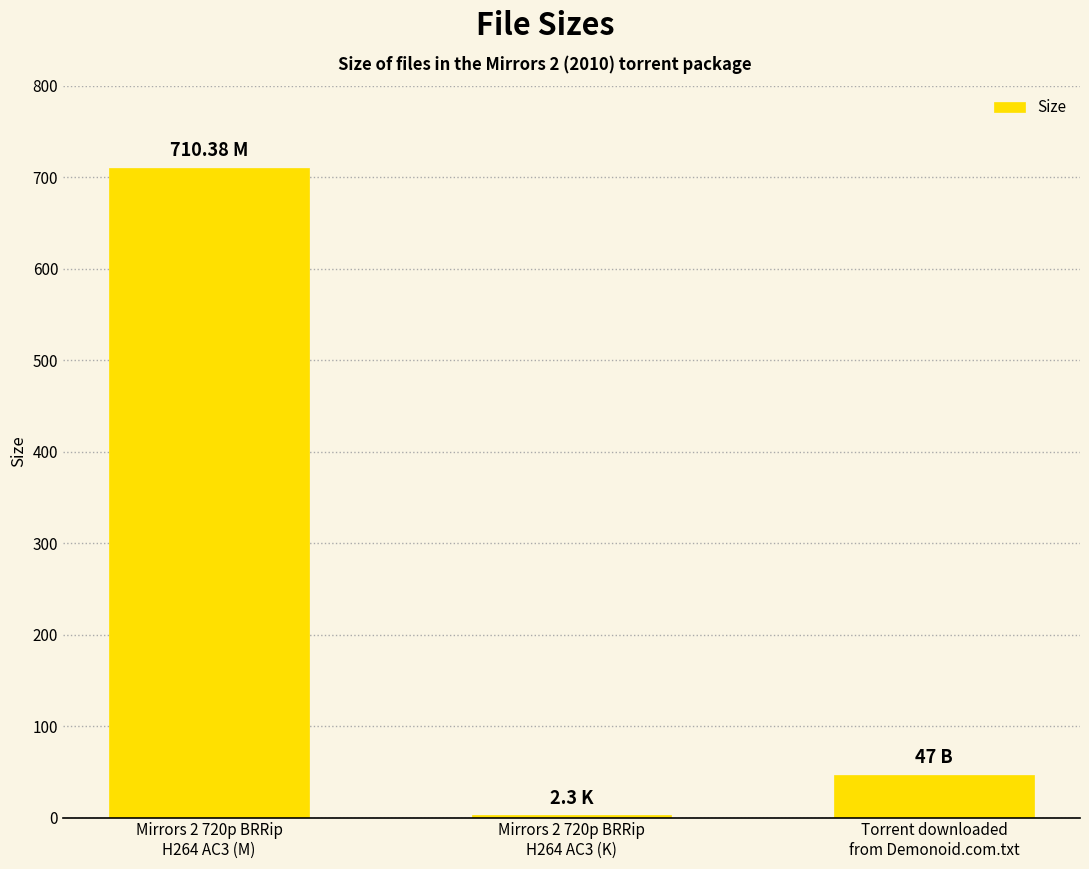

What is the sum of all values?

759.7